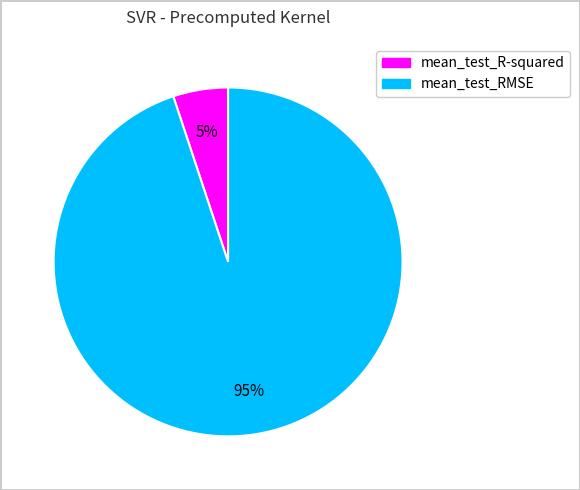

How many slices are in this pie chart?

2